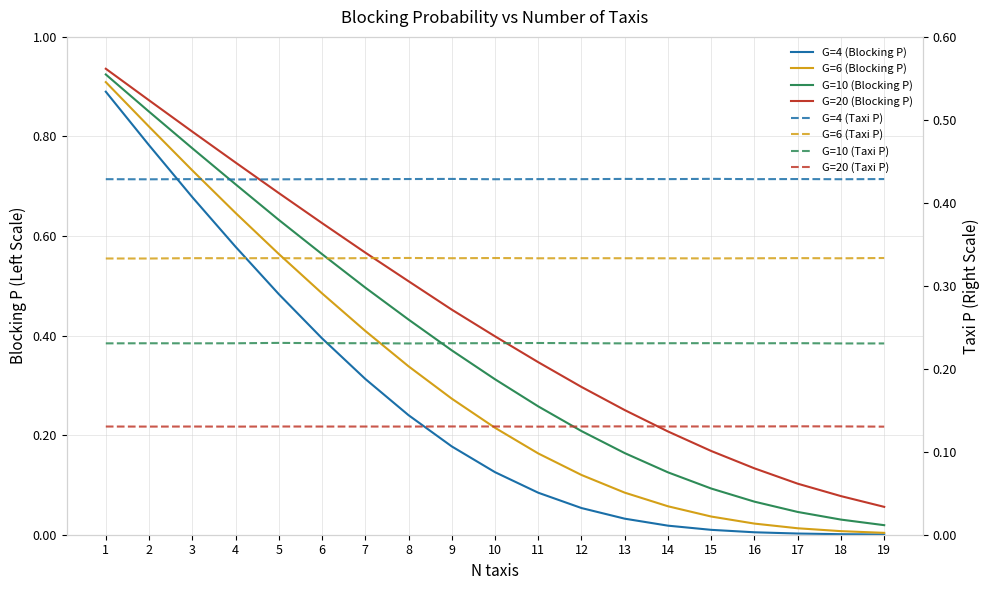

True or false: G=4 (Blocking P) and G=20 (Blocking P) cross at least once.

False